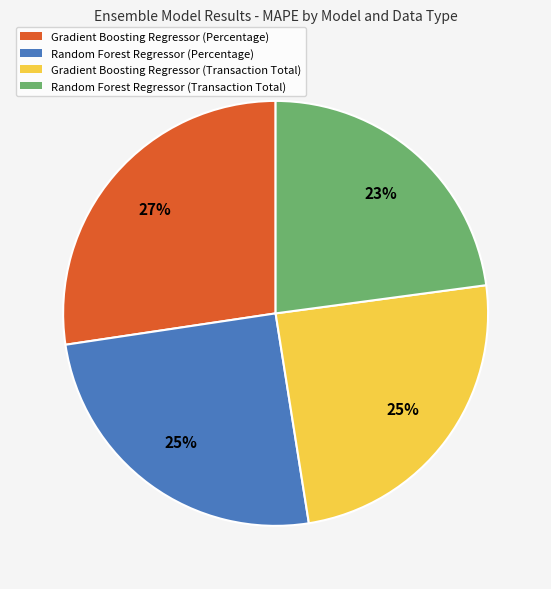

To the nearest percent, what is the difference between the Gradient Boosting Regressor (Percentage) and Random Forest Regressor (Percentage) slice percentages?

2%